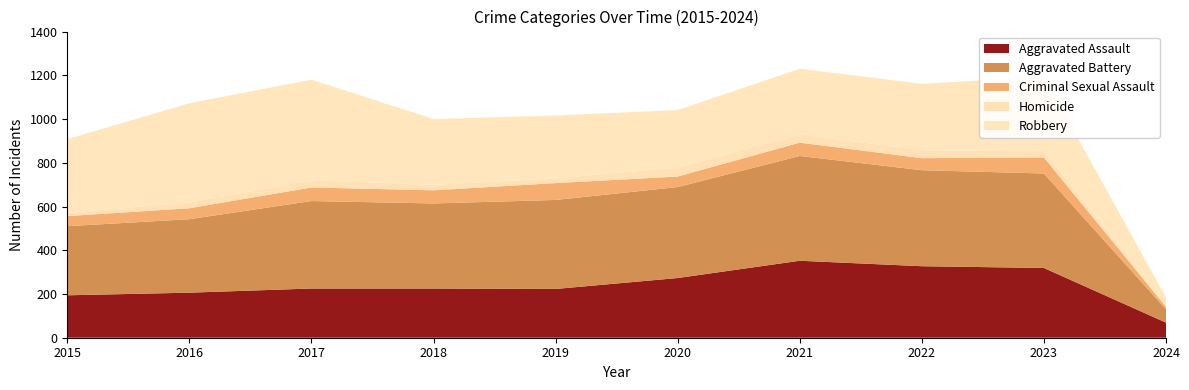

Reading right to left, extract all data points from this chart.

Aggravated Assault: 69	319	327	352	273	223	225	225	206	194
Aggravated Battery: 61	432	439	479	416	407	389	400	336	316
Criminal Sexual Assault: 11	73	55	61	48	77	60	62	50	46
Homicide: 3	28	36	38	41	22	25	33	26	15
Robbery: 40	341	304	300	263	287	301	460	454	337